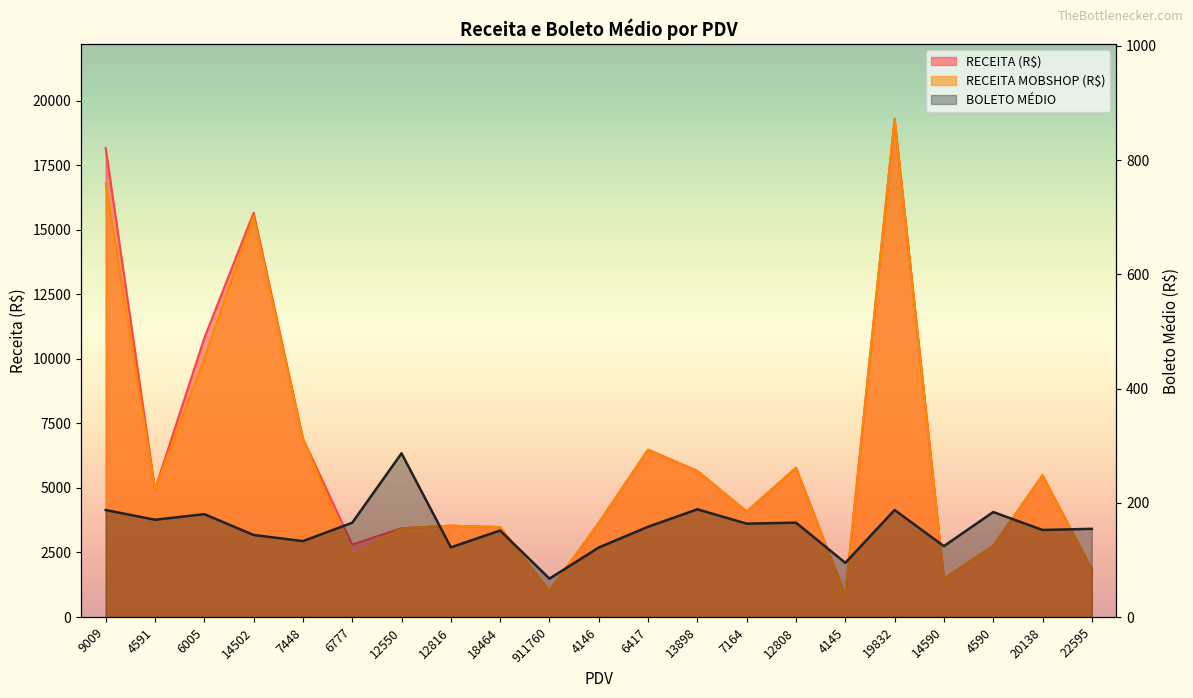

What is the spread (max minus min) of values at 911760?

940.4